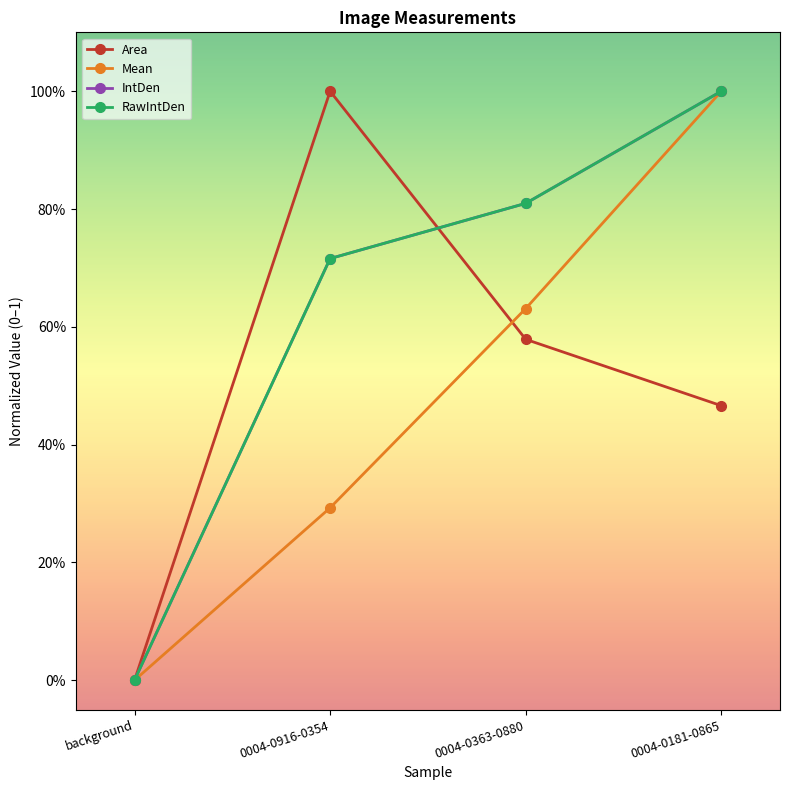

Does the chart have visible grid lines?

No